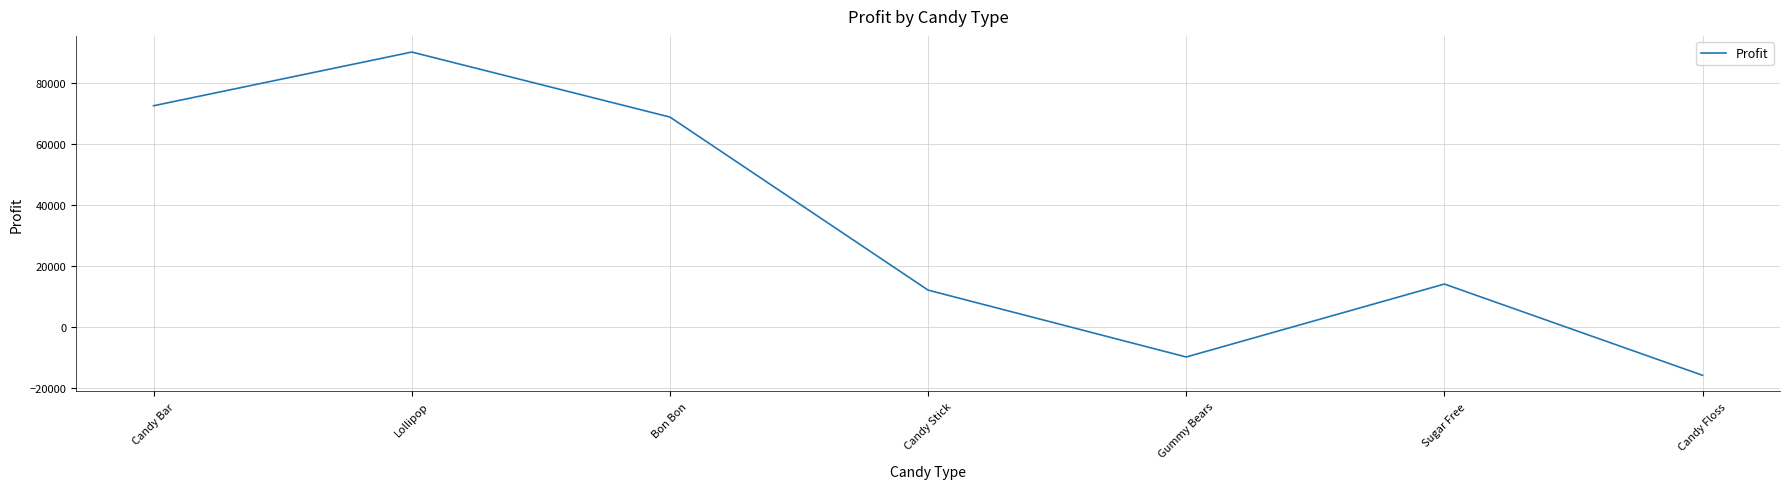

Which category has the highest value across all series?

Lollipop